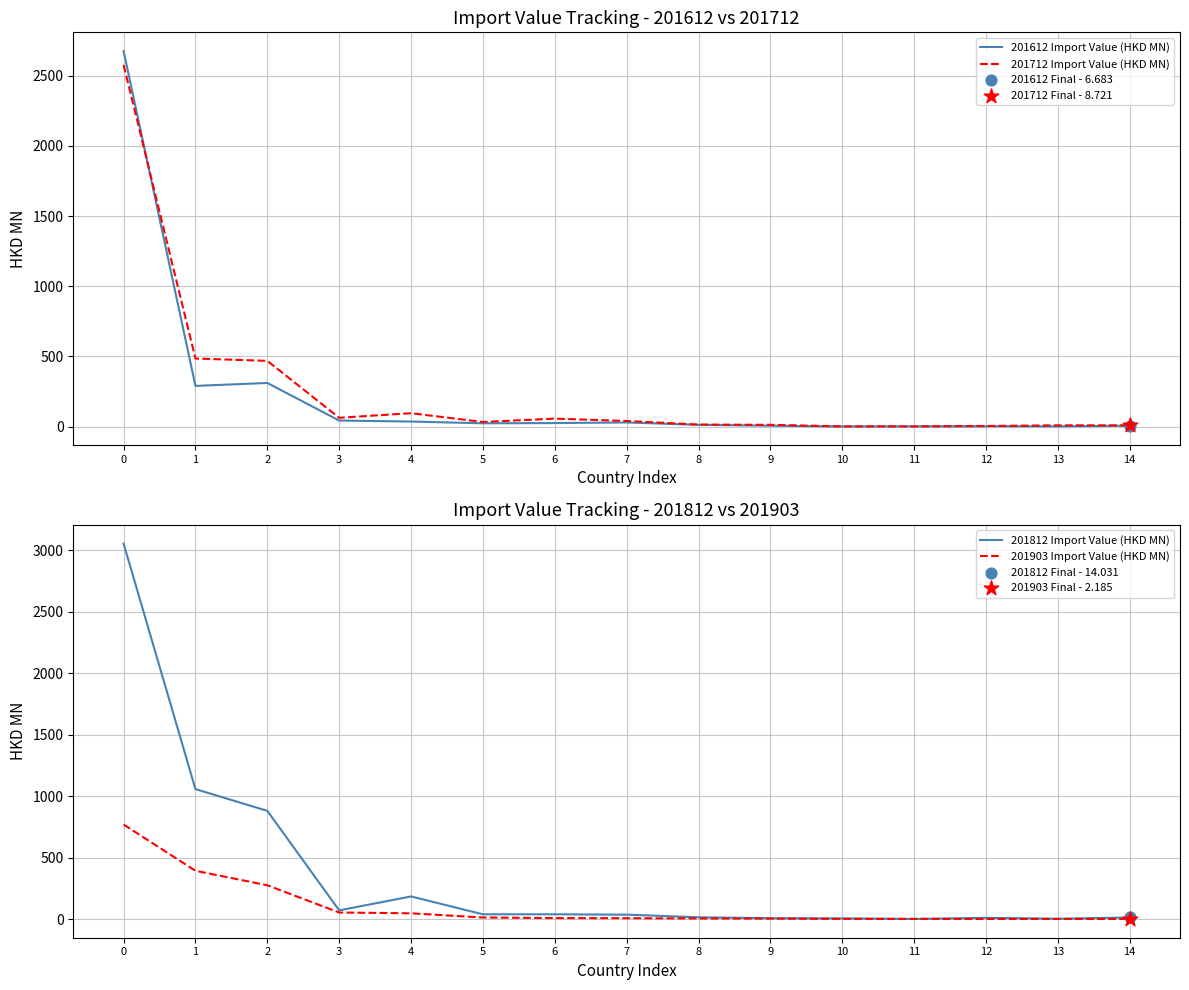

Which series contains the highest Y value?

201812 Import Value (HKD MN)